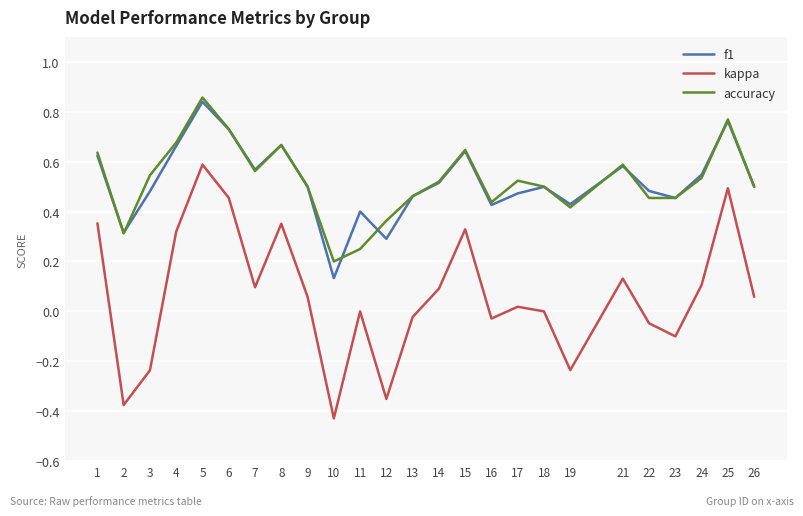

What are all the series names shown in the legend?

f1, kappa, accuracy